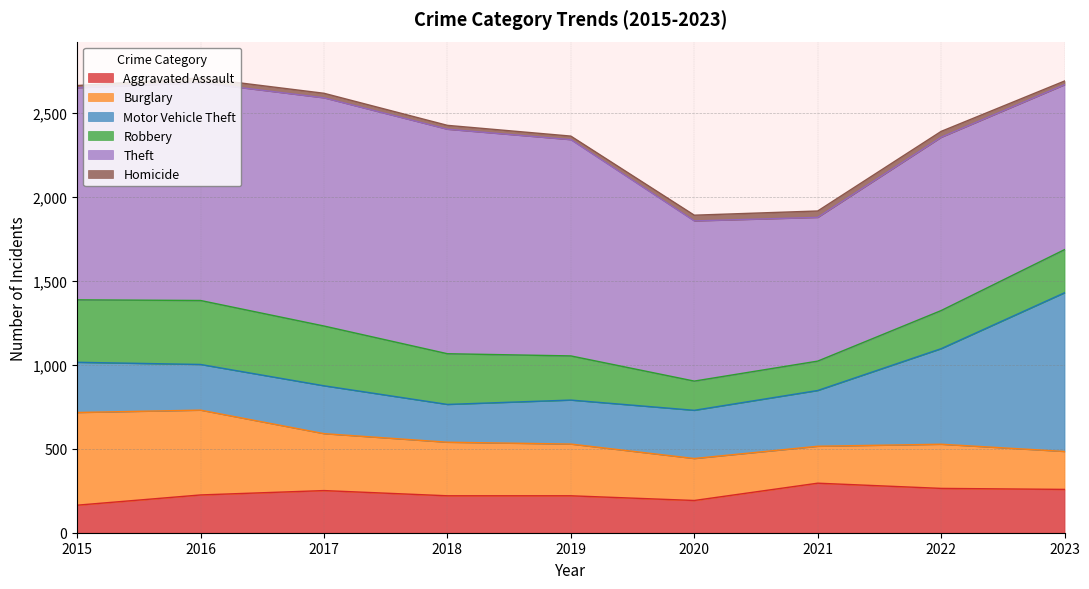

How many data points in Aggravated Assault are less than 225?

4